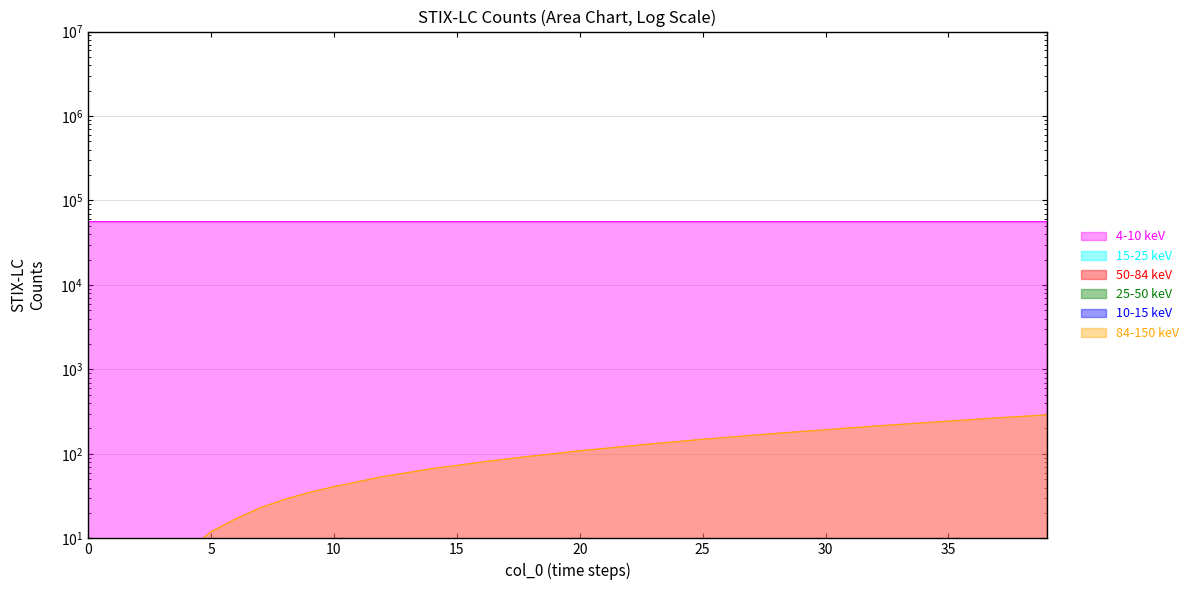

Between 35 and 5, which is larger?

5